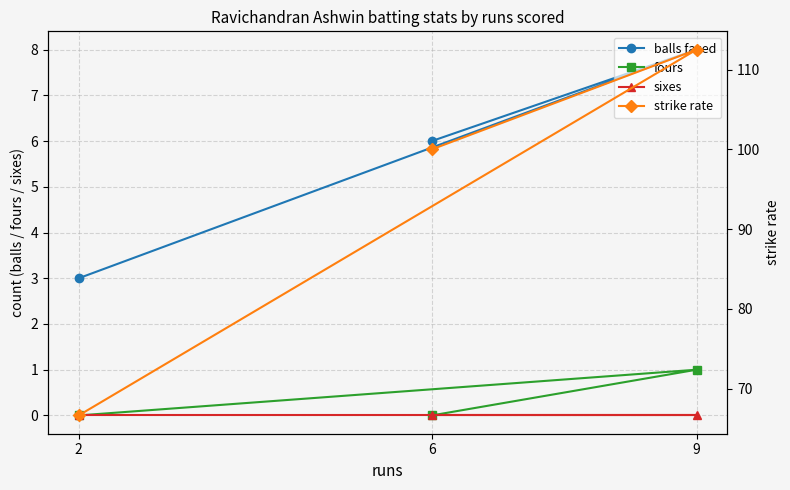

What is the label of the 1st point from the left?

6